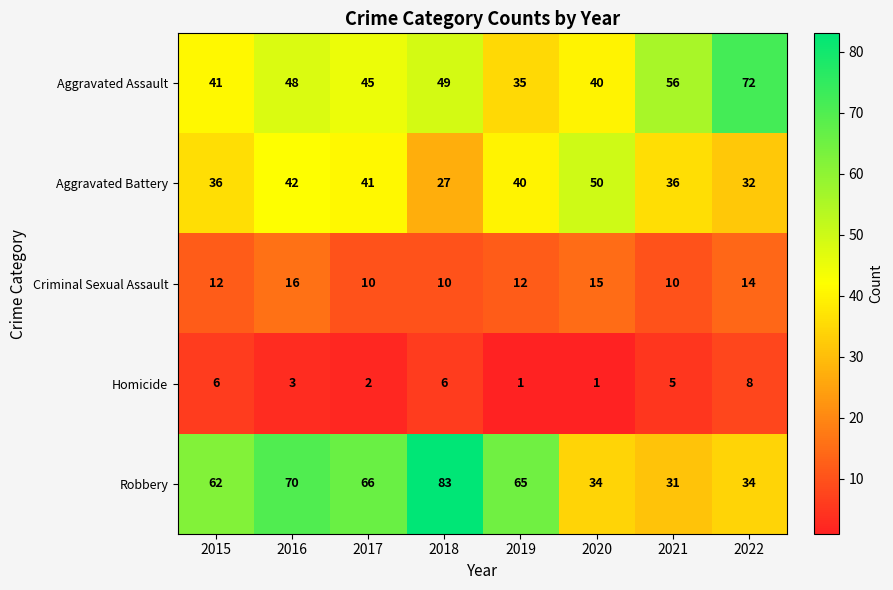

The value of Homicide at 2017 is 2. True or false?

True